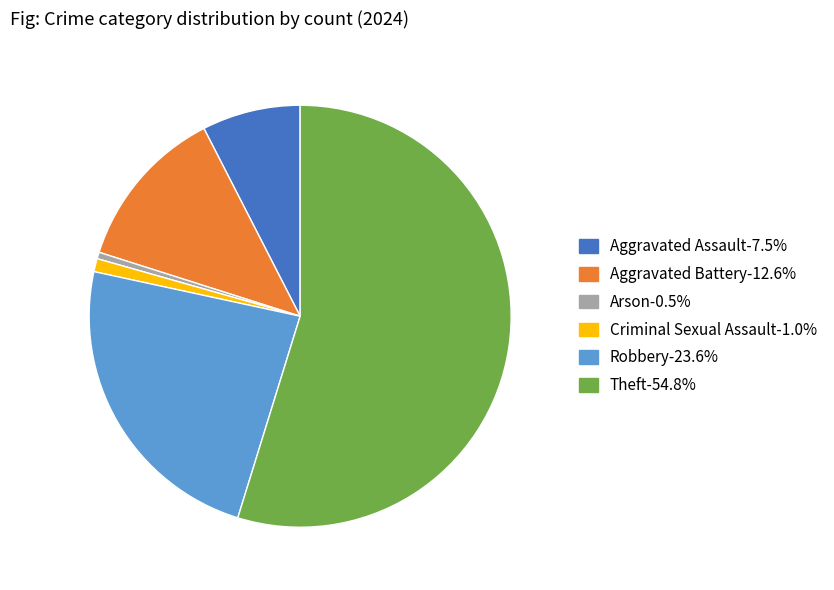

Do Criminal Sexual Assault and Aggravated Battery together represent more than half of the pie?

No